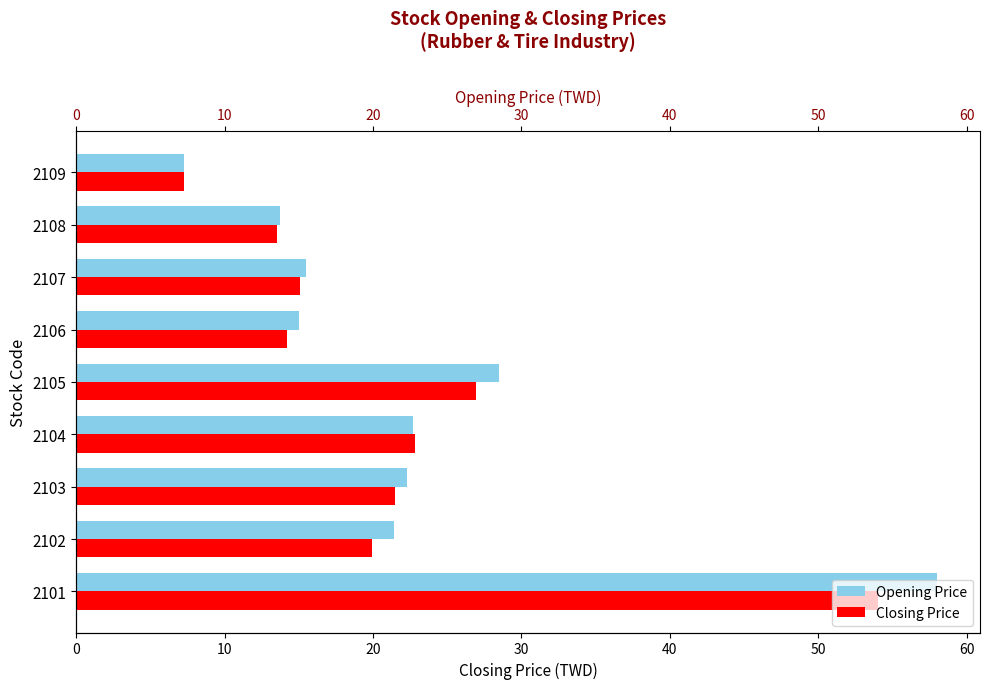

What is the value of the Closing Price bar at the 3rd from the left?

21.5